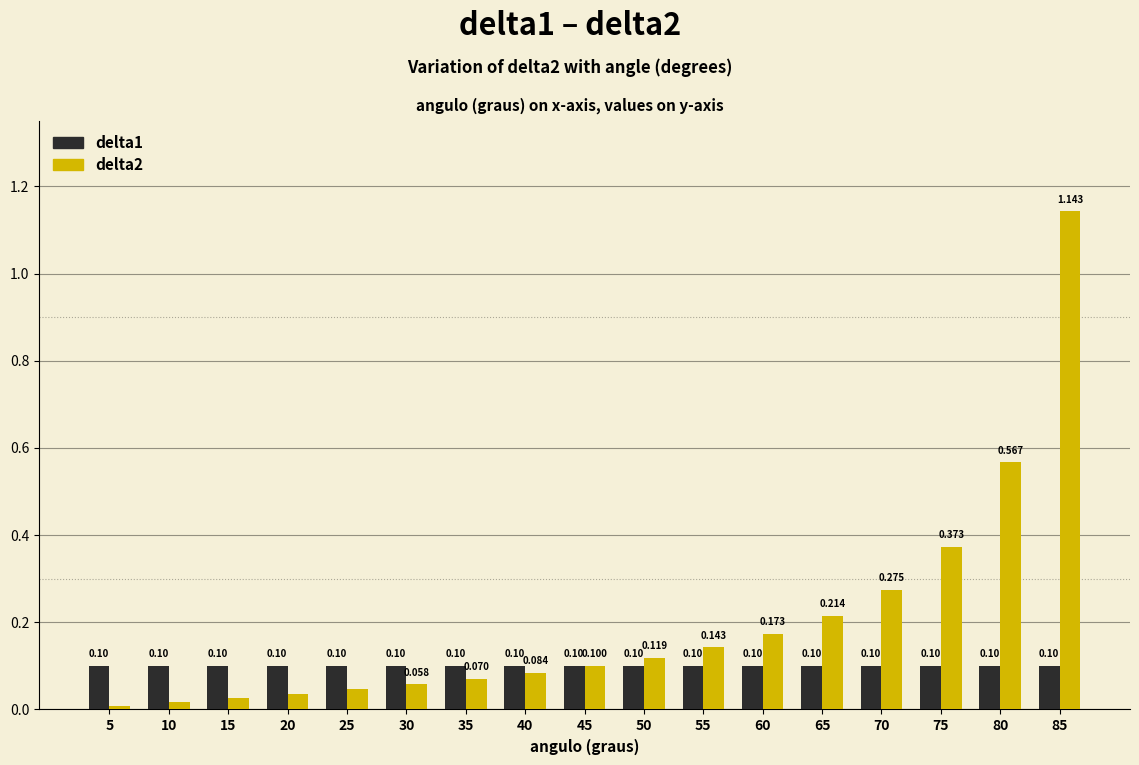

At 35, list the series in order from largest to smallest.

delta1, delta2